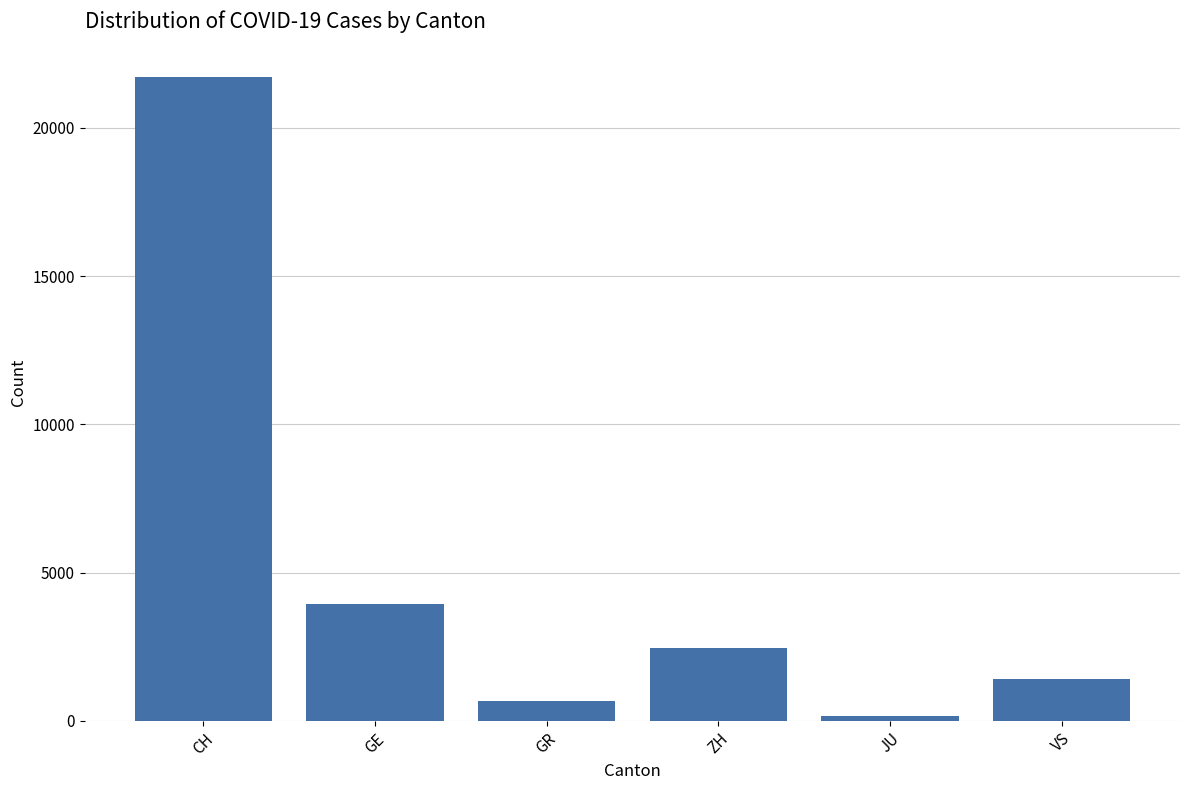

Does the chart contain any negative values?

No